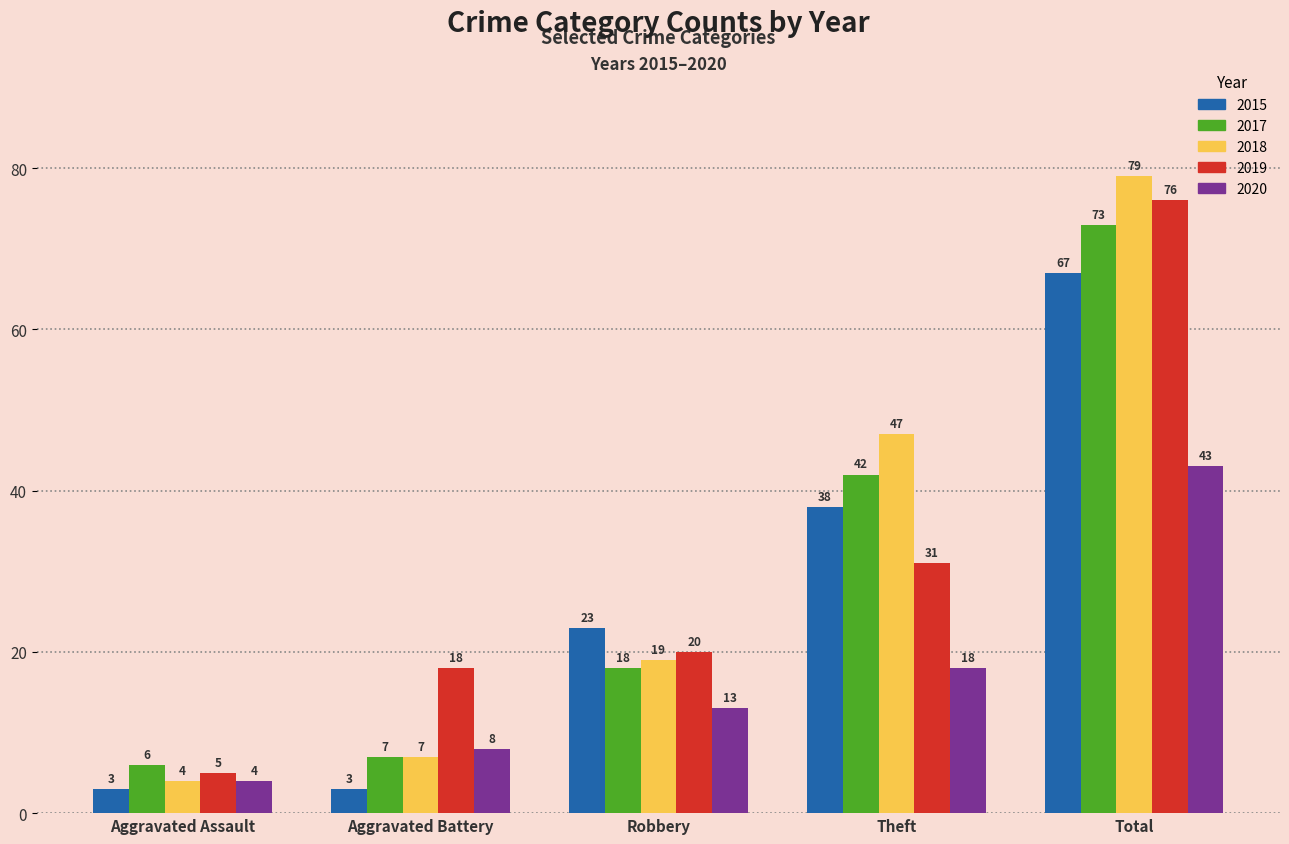

What is the maximum value for 2017?

73